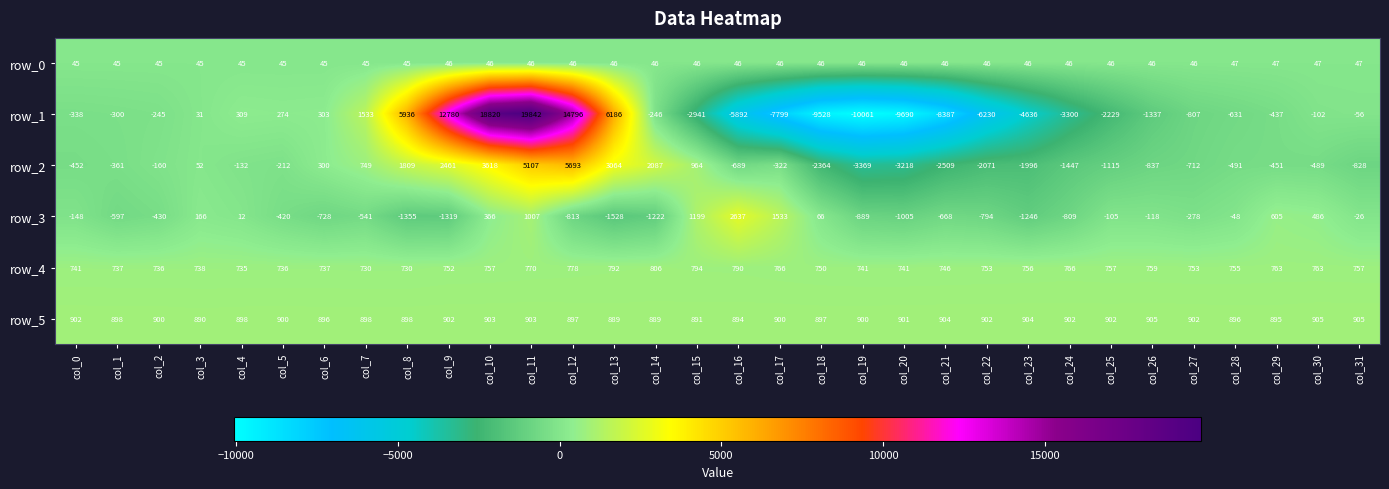

Between col_8 and col_9, which series saw the biggest shift?

row_1